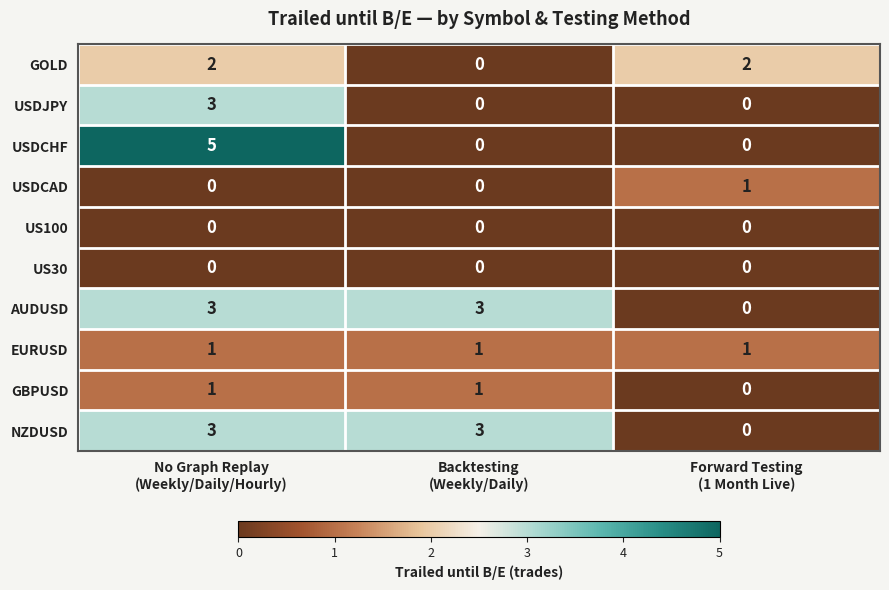

Which series has the widest spread of values?

USDCHF